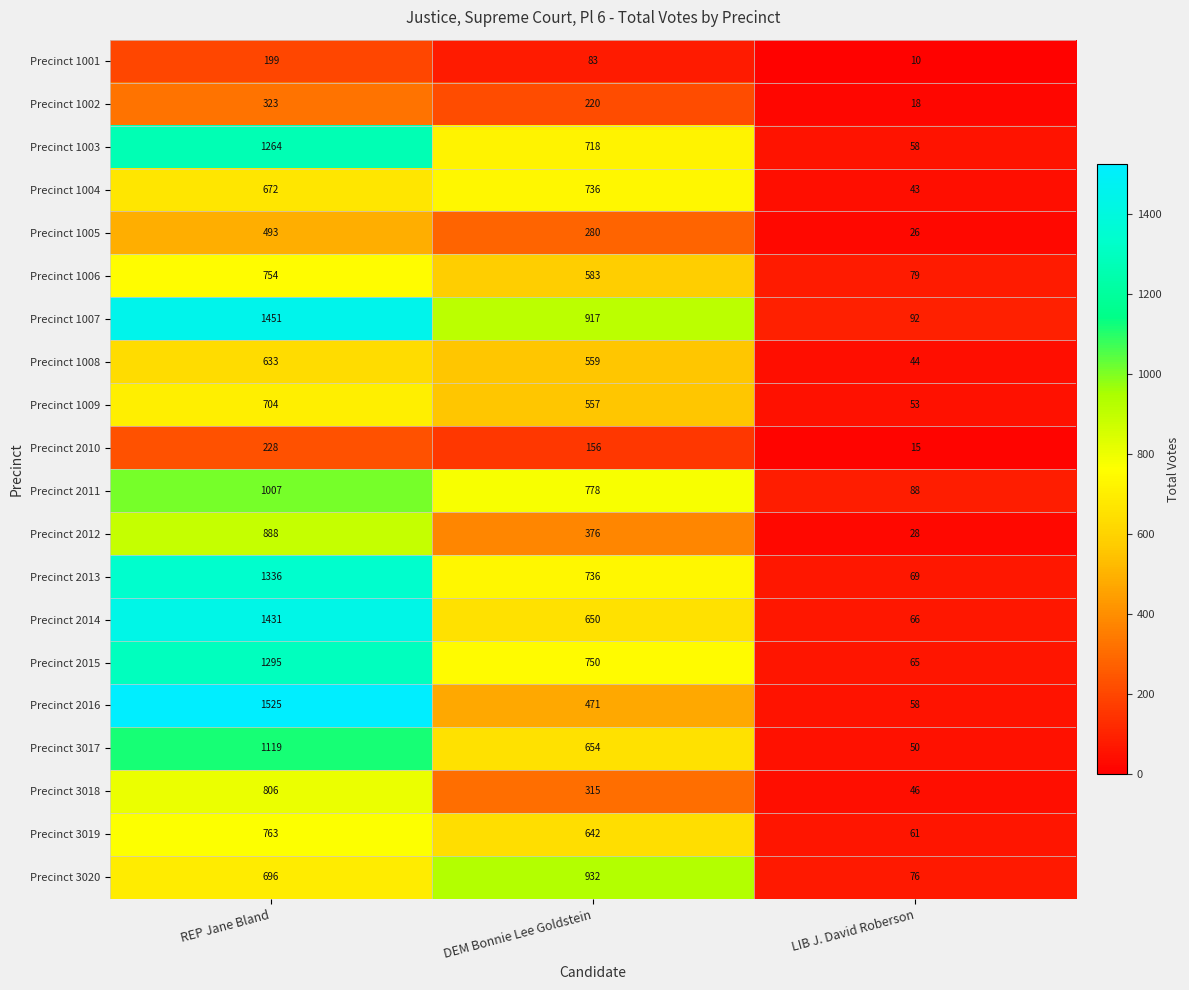

Which category has the lowest value across all series?

LIB J. David Roberson